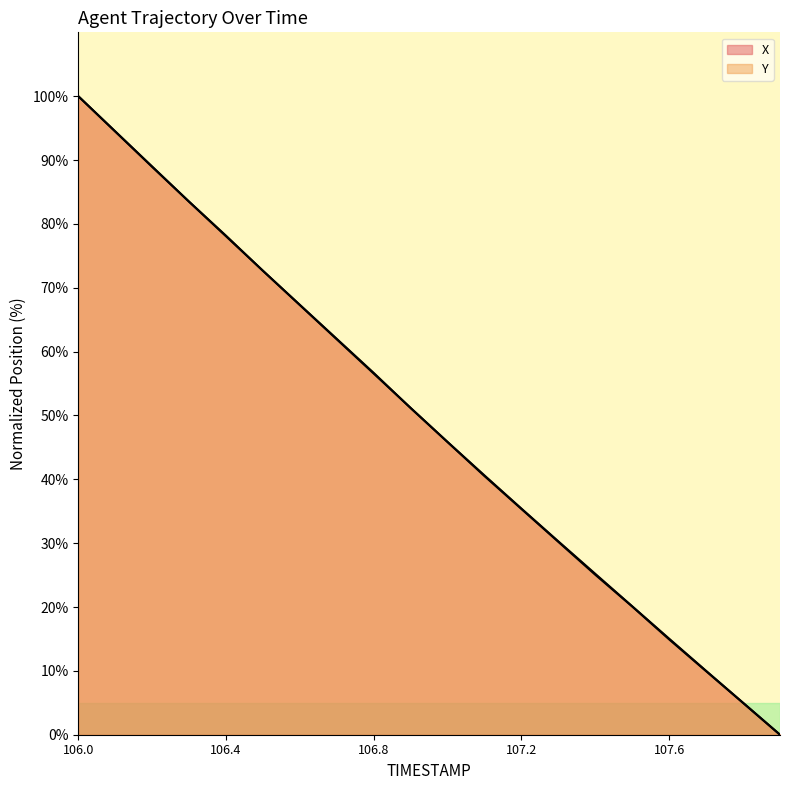

How many intersections are there between X and Y?

3